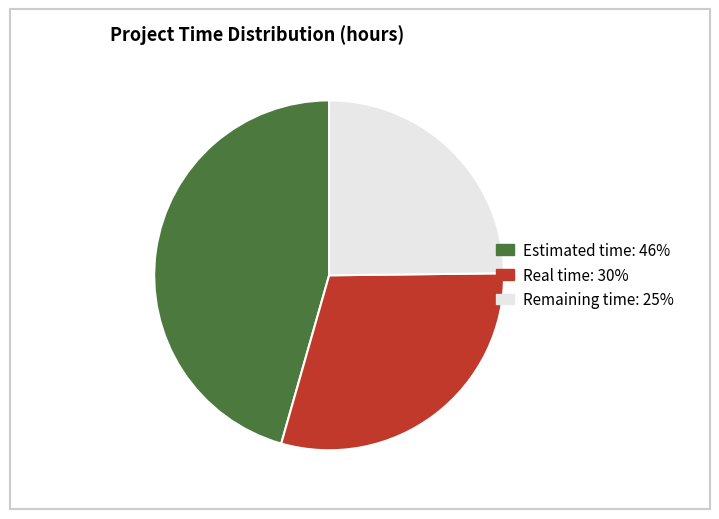

Count the number of slices in the pie.

3